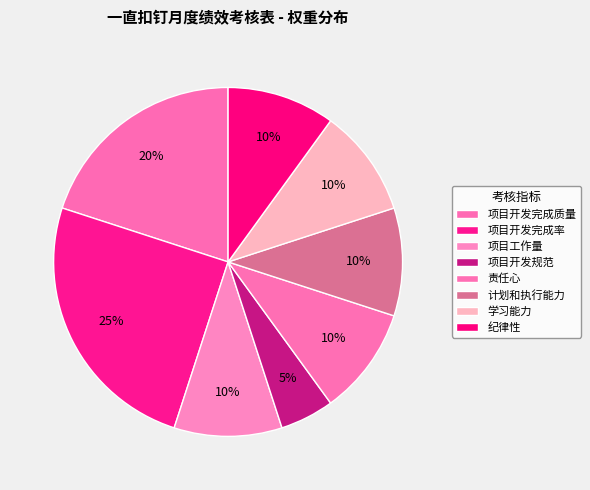

Which category has the smallest portion of the pie?

项目开发规范